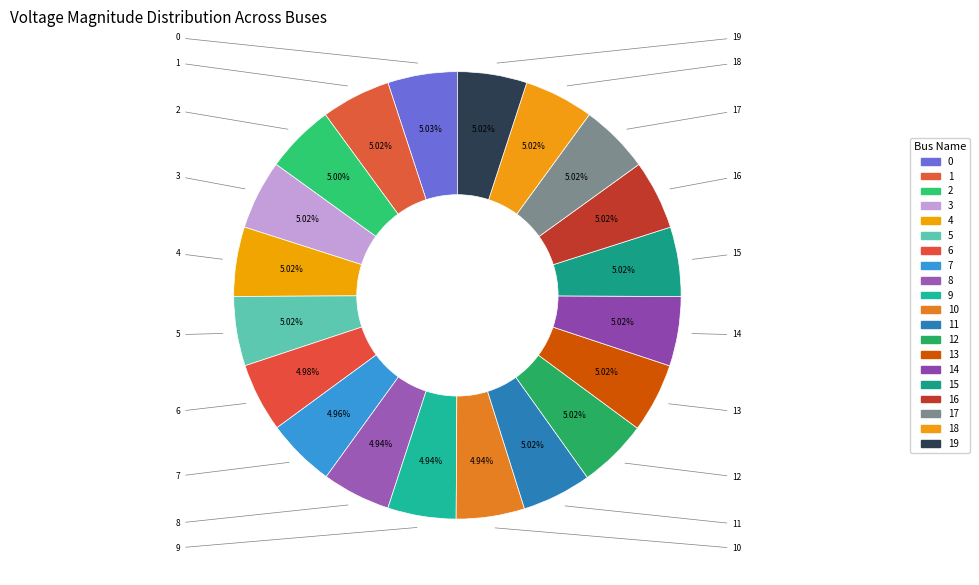

How much of the chart is everything except 14?

95.0%